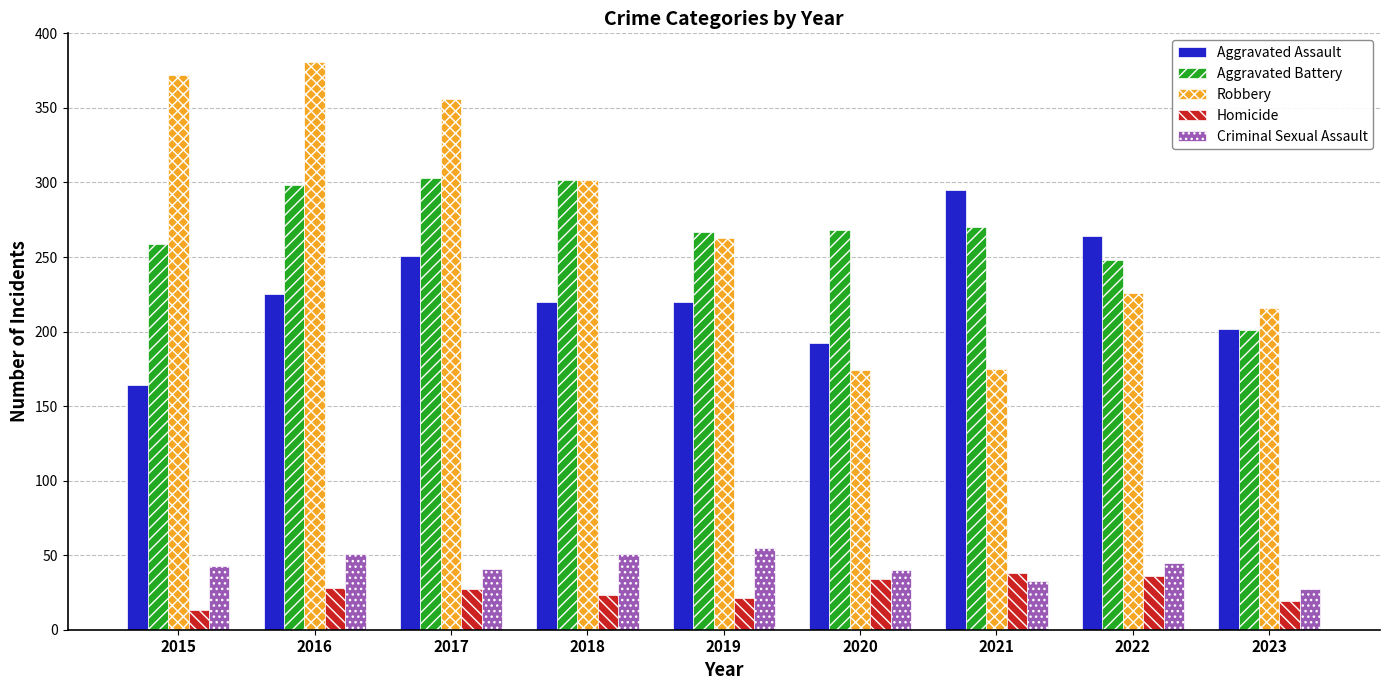

The value of Aggravated Assault at 2022 is 264. True or false?

True